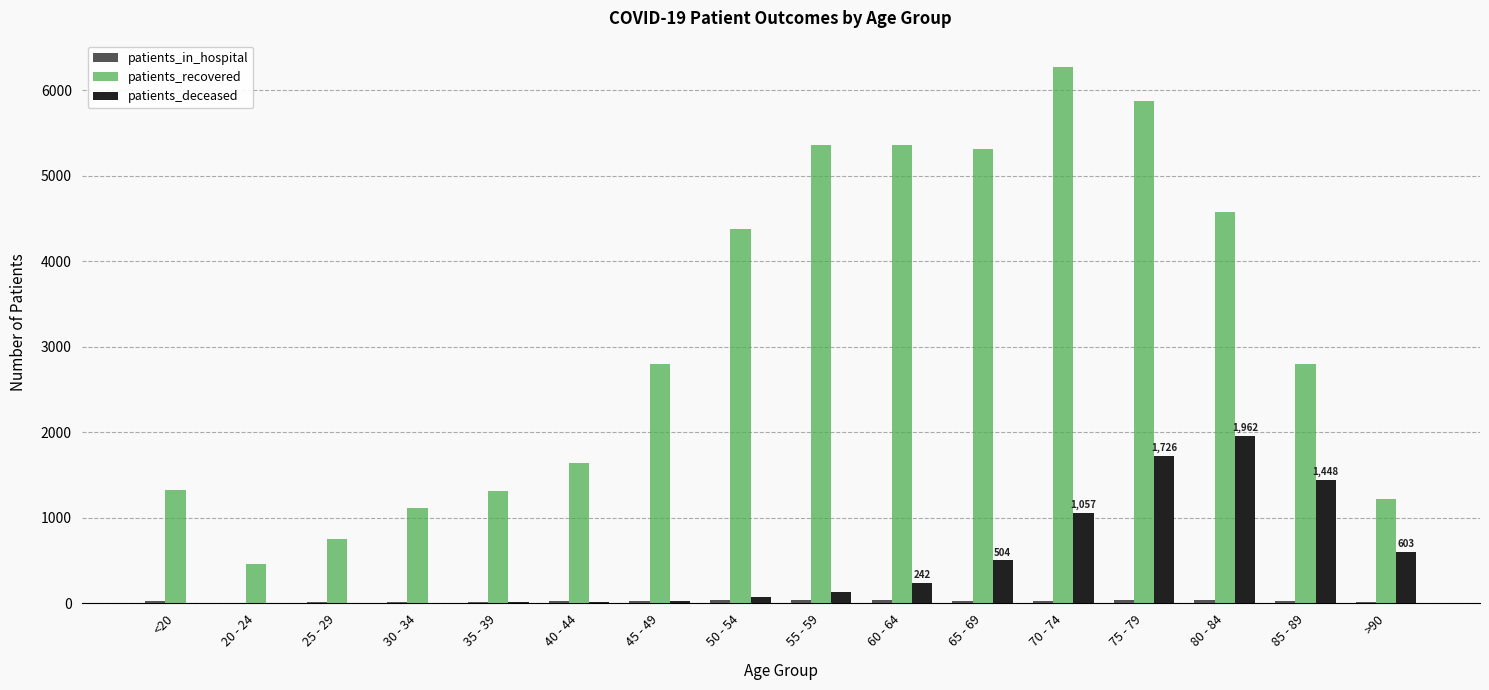

Which series changed the most between 30 - 34 and 65 - 69?

patients_recovered